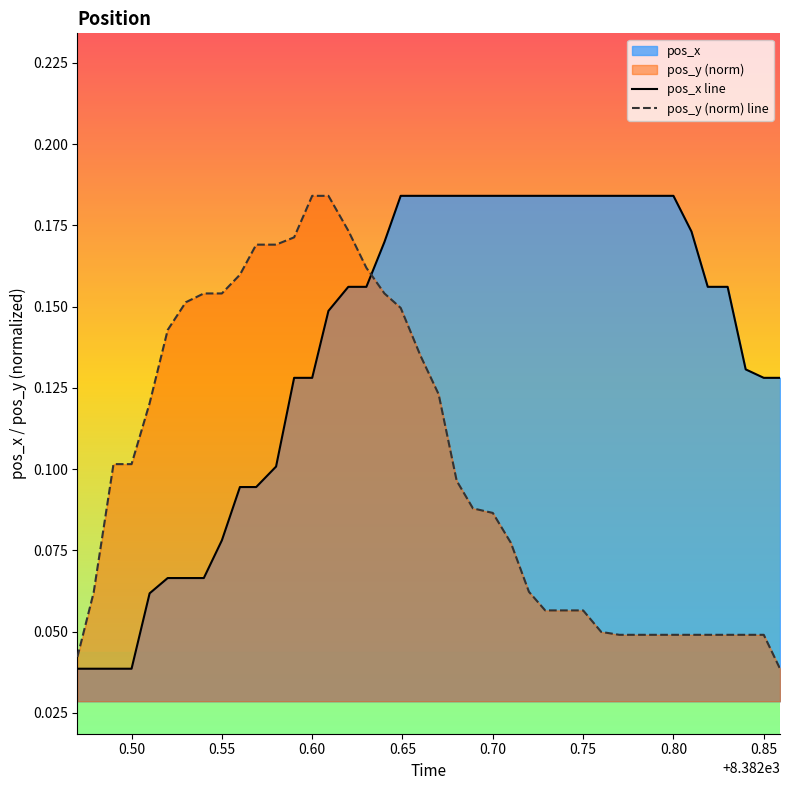

Is the value of pos_x line at 0.75 greater than the value of pos_y (norm) line at 0.70?

Yes